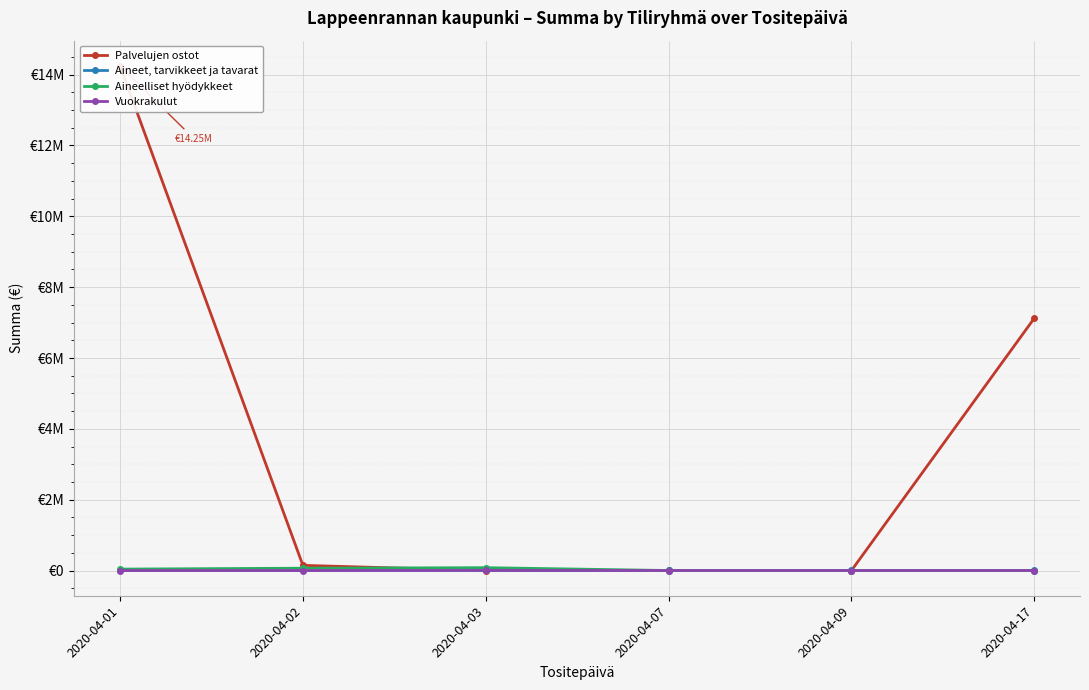

Reading left to right, transcribe all the data shown in this chart.

Palvelujen ostot: 14247356.0	145215.3	324.5	2289.4	36.0	7123678.0
Aineet, tarvikkeet ja tavarat: 412.6	413.6	1566.0	1708.7	2241.4	758.5
Aineelliset hyödykkeet: 40000.0	65000.0	80000.0	0.0	0.0	0.0
Vuokrakulut: 0.0	0.0	5056.0	0.0	0.0	0.0